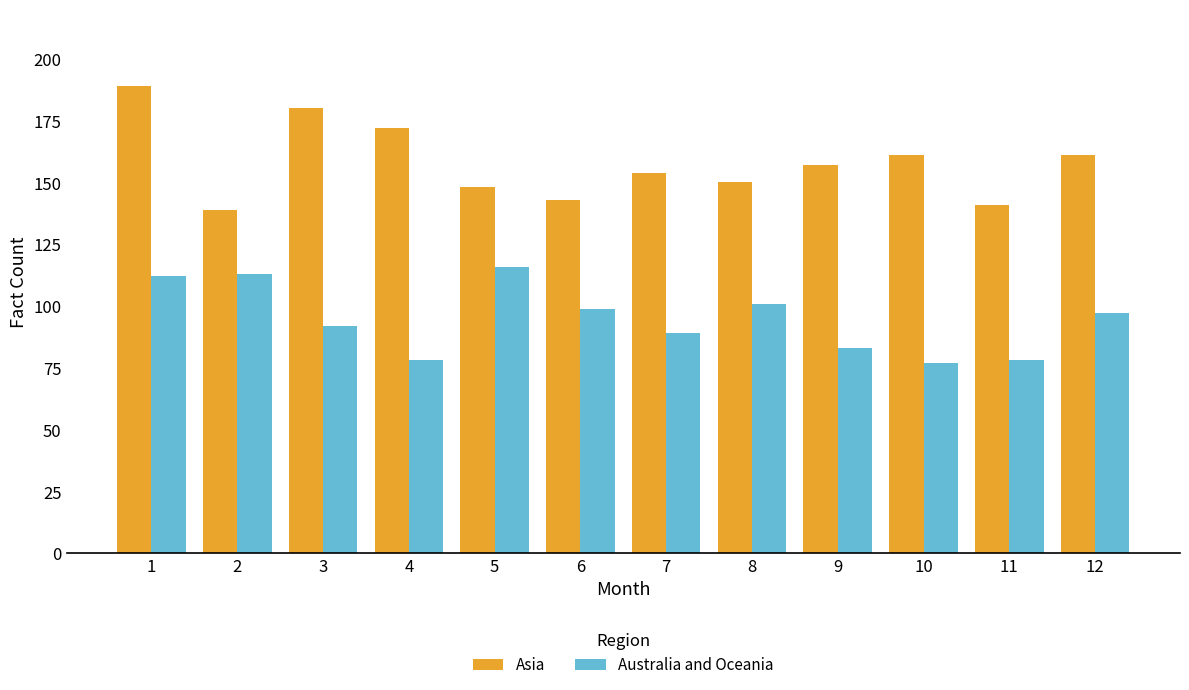

What value does the Asia series have at 7?

154